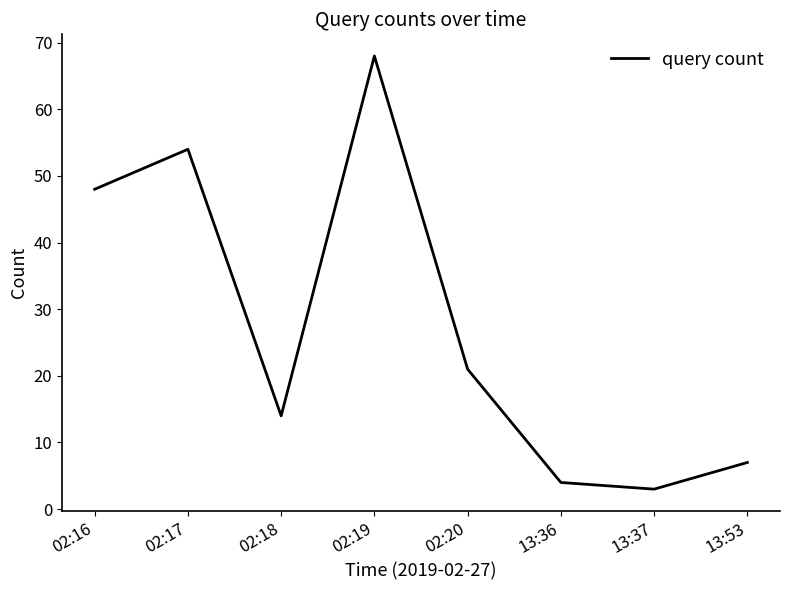

What is the change in value from 02:17 to 13:53?

-47